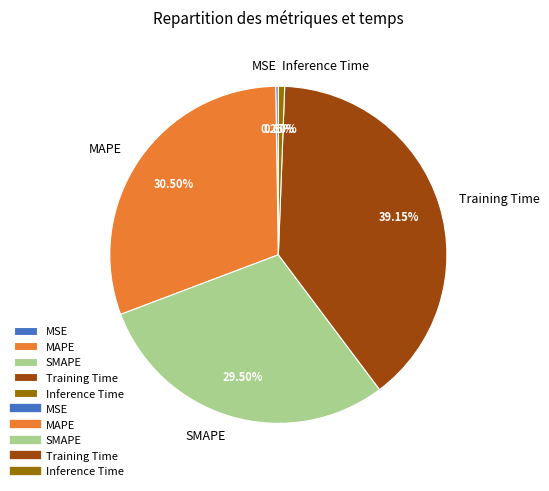

Does any single category account for the majority?

No